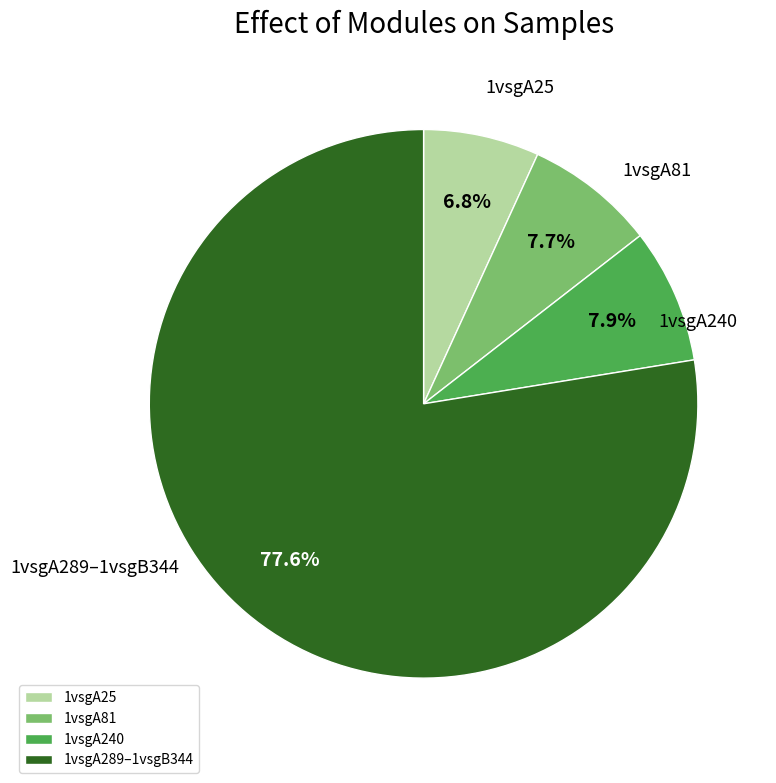

Count the number of slices in the pie.

4